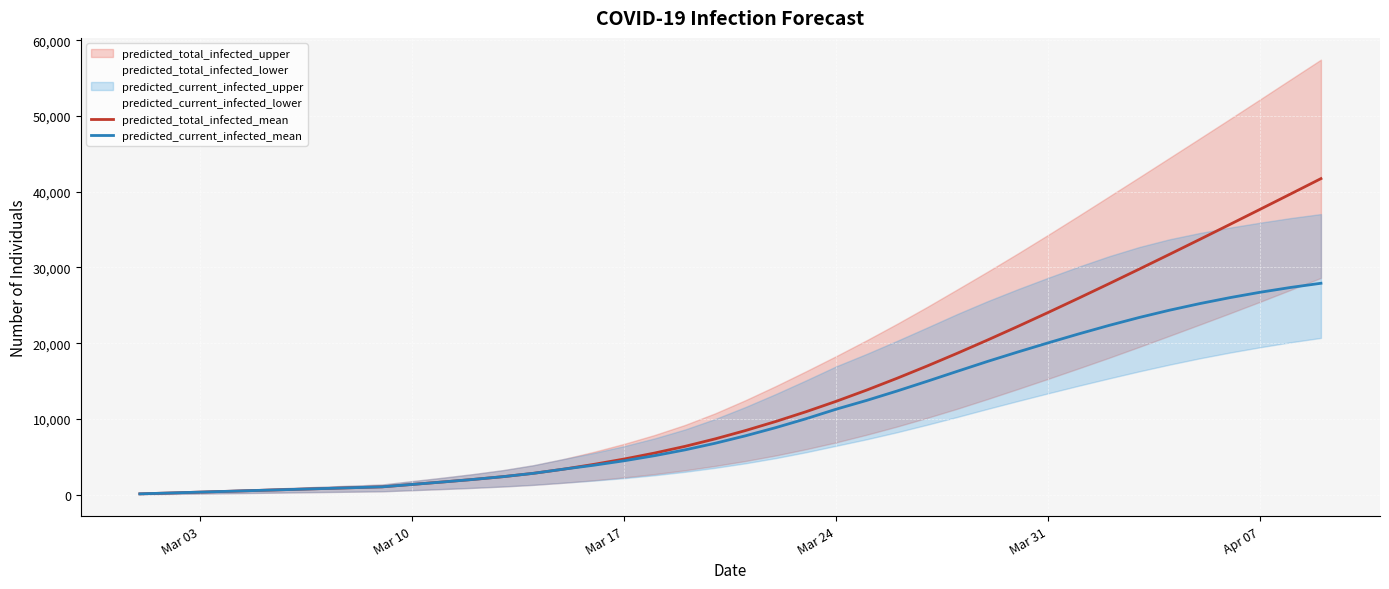

What is the highest value of the predicted_current_infected_mean series?

27913